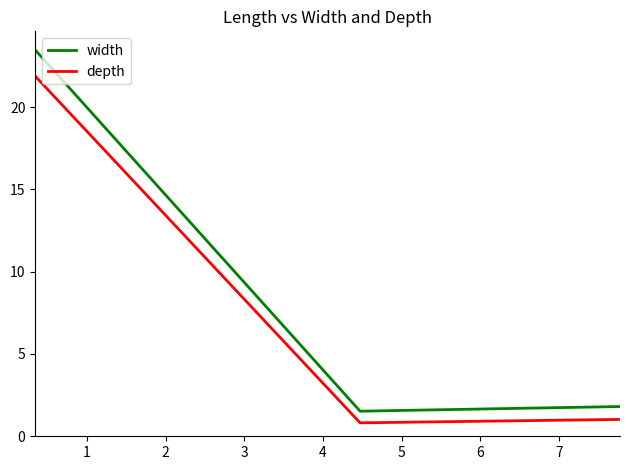

How many categories are shown in the chart?

3